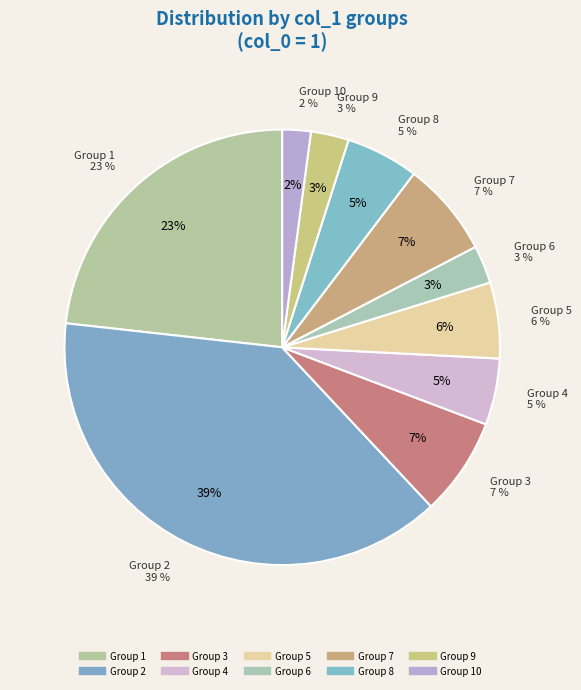

Which slice is the smallest?

10